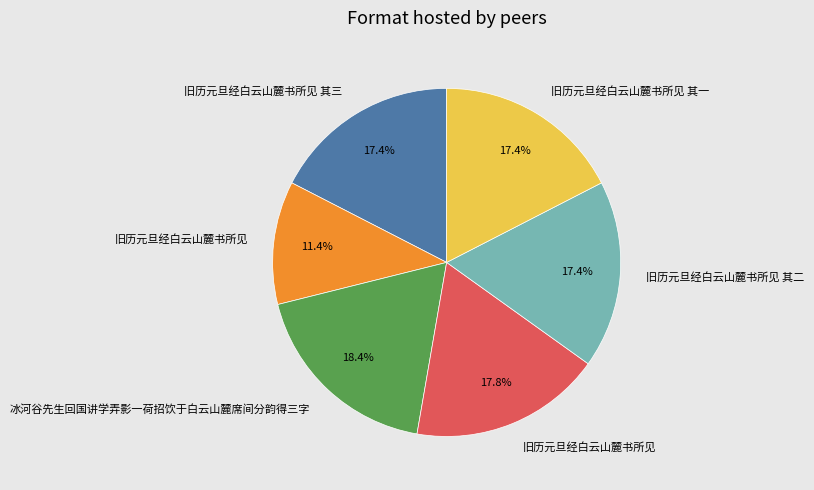

Is there a majority slice in this chart?

No